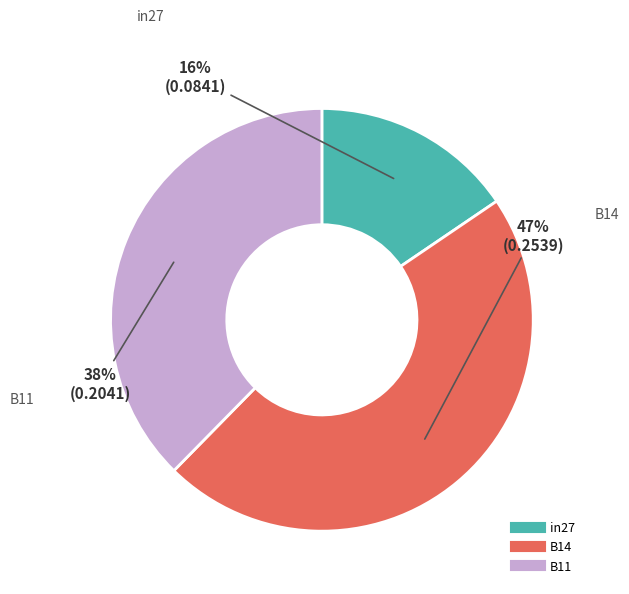

True or false: B14 accounts for 47% of the total.

True